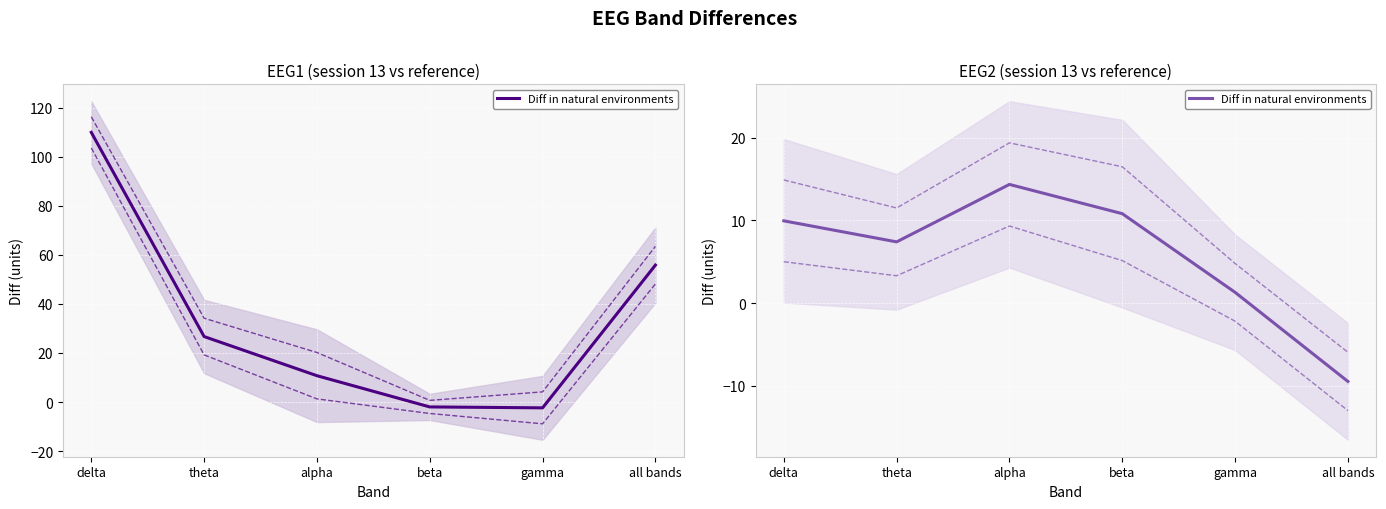

How many points are lower than both their immediate neighbors (excluding endpoints)?

1